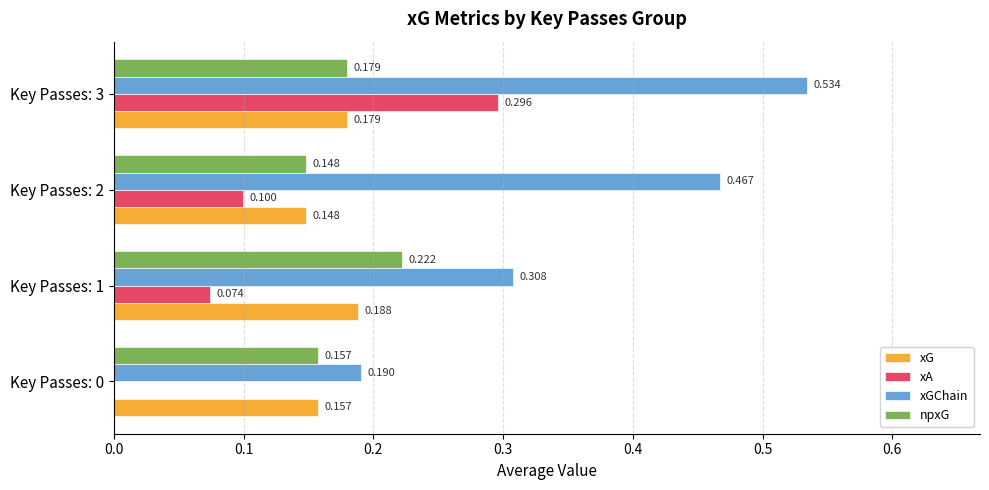

Which series changed the most between Key Passes: 1 and Key Passes: 3?

xGChain